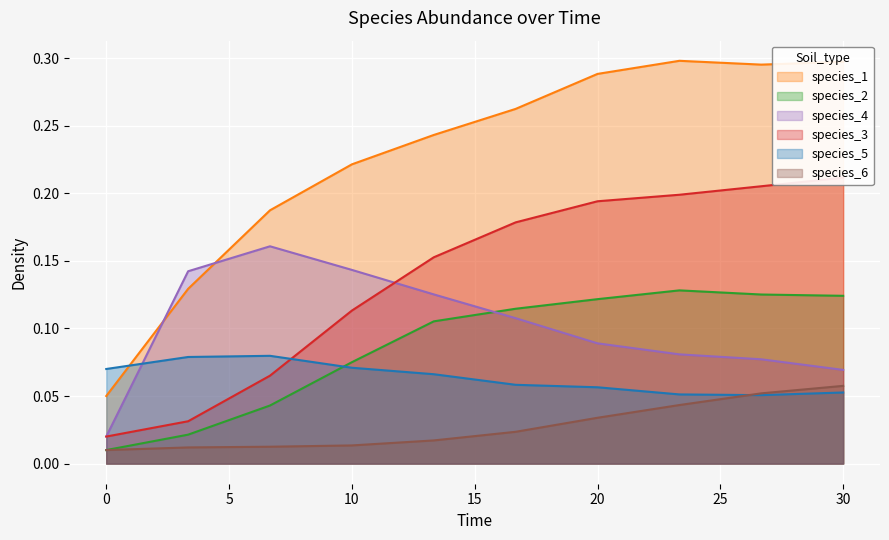

Which series ends up on top after the final intersection of species_5 and species_1?

species_1